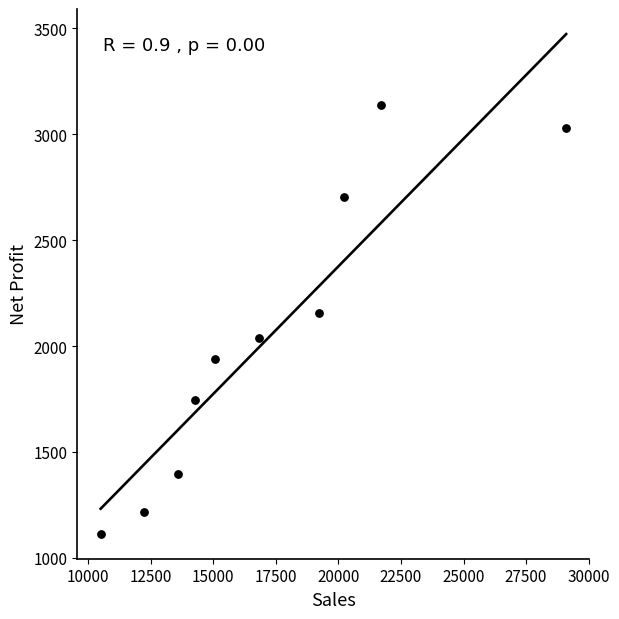

What Y value in the scatter plot is closest to 2126?

2155.9